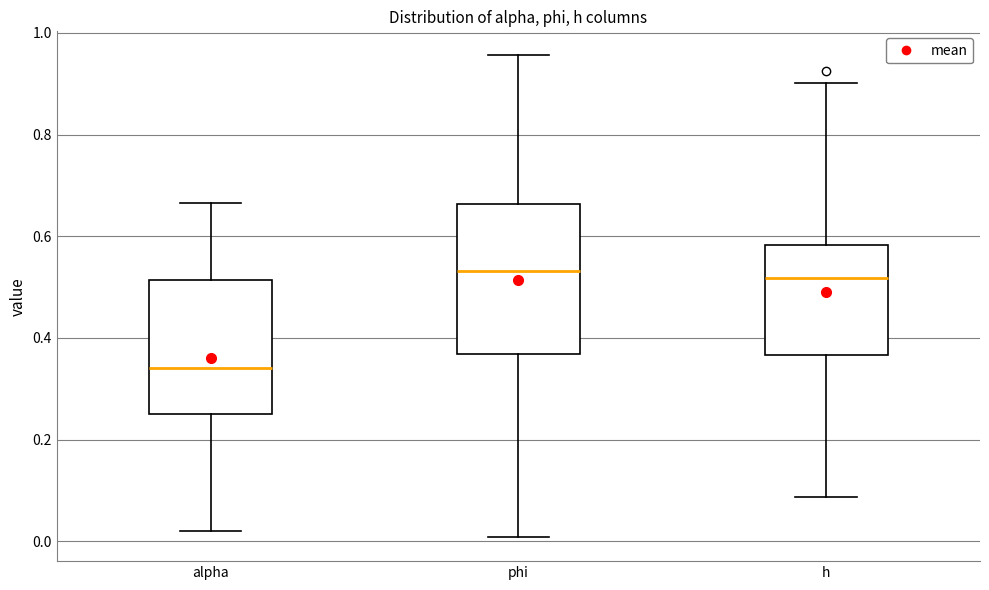

Comparing the boxes themselves (not the whiskers), which one is the tallest?

phi